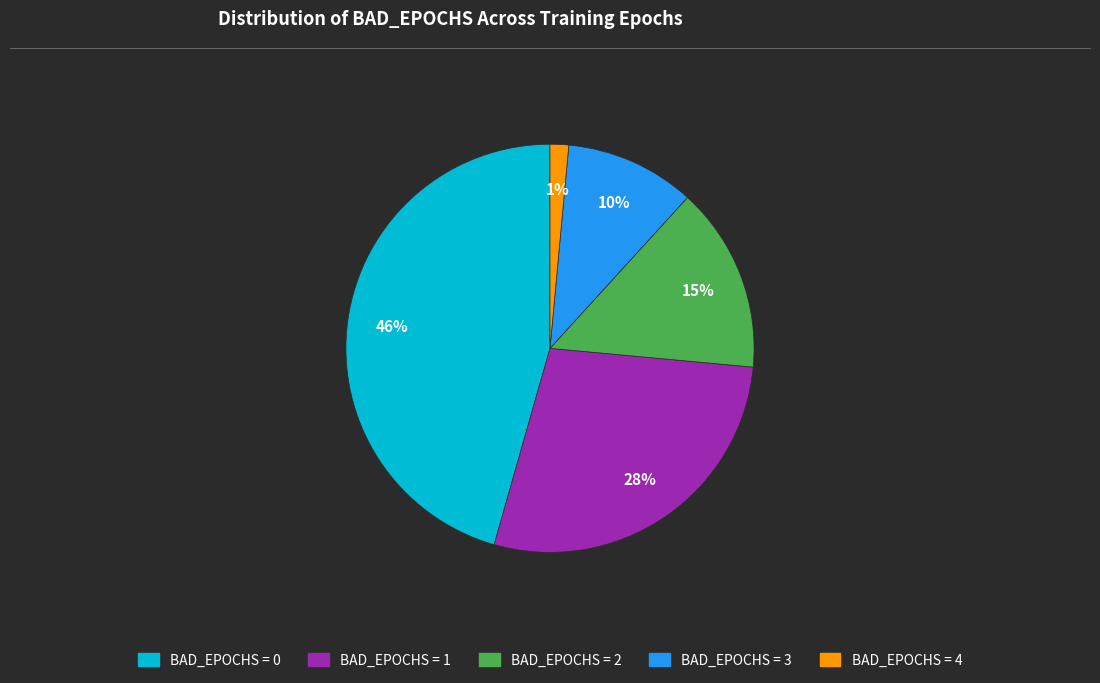

To the nearest percent, what is the average slice percentage?

20%